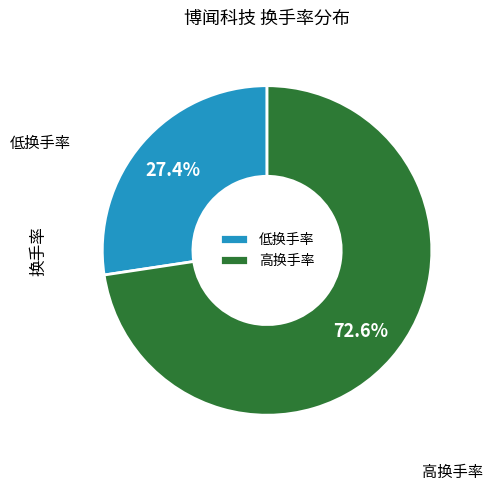

What is the total percentage of 高换手率 and 低换手率?

100.0%